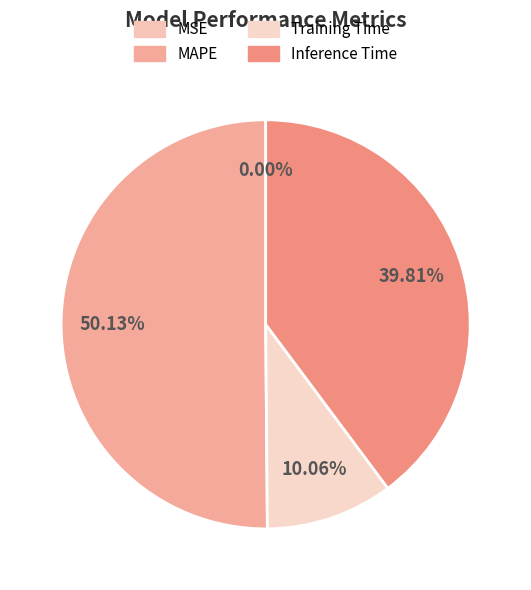

Is there a majority slice in this chart?

Yes